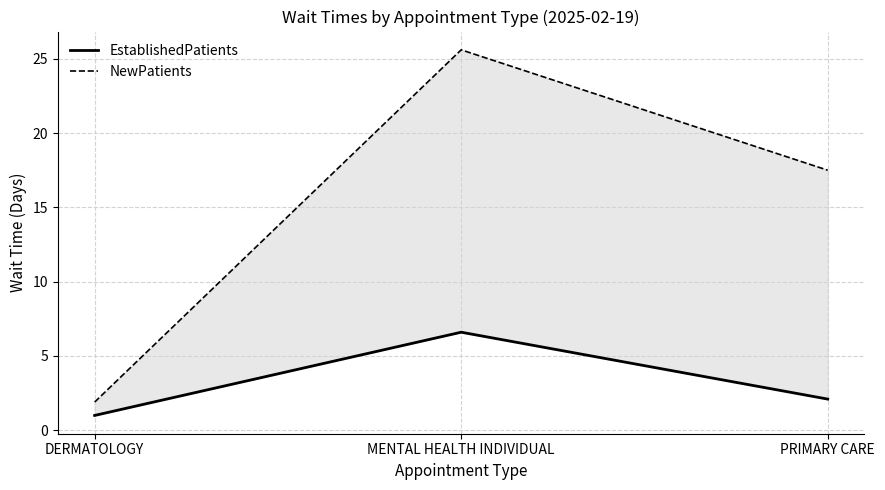

List the labels in order of EstablishedPatients value, largest first.

MENTAL HEALTH INDIVIDUAL, PRIMARY CARE, DERMATOLOGY